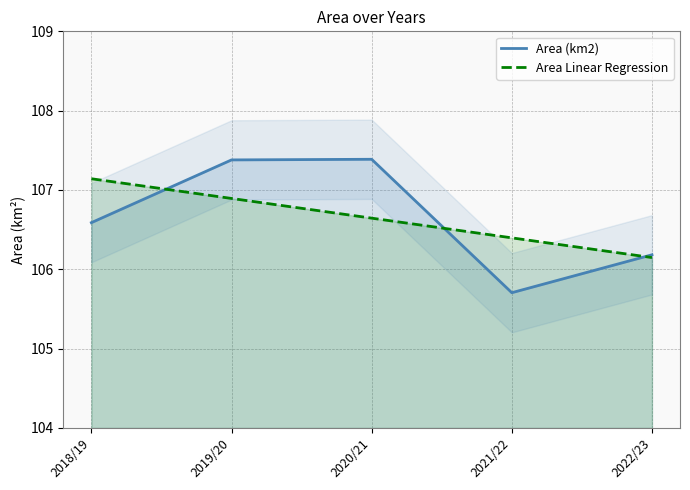

Rank the series by their maximum value, from highest to lowest.

Area (km2), Area Linear Regression